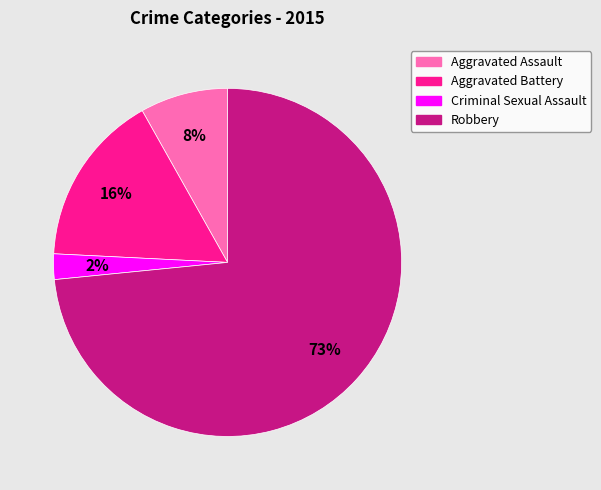

Between Aggravated Battery and Aggravated Assault, which is larger?

Aggravated Battery